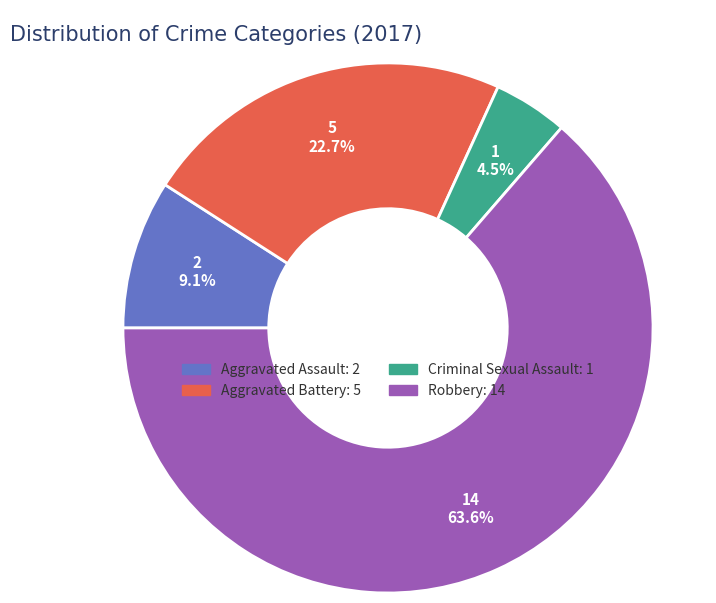

To the nearest percent, what percentage of the pie is Aggravated Battery?

23%